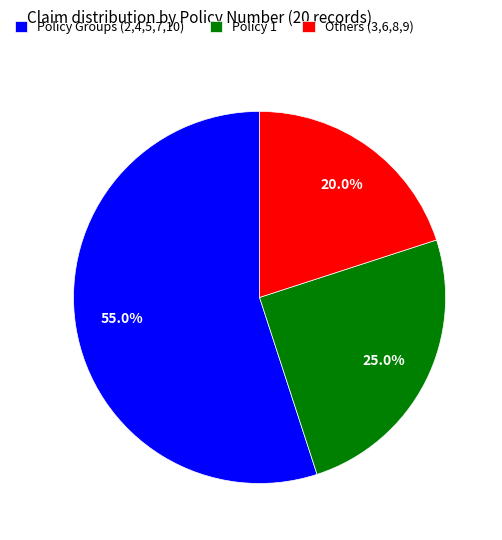

What is the majority slice?

Policy Groups (2,4,5,7,10)